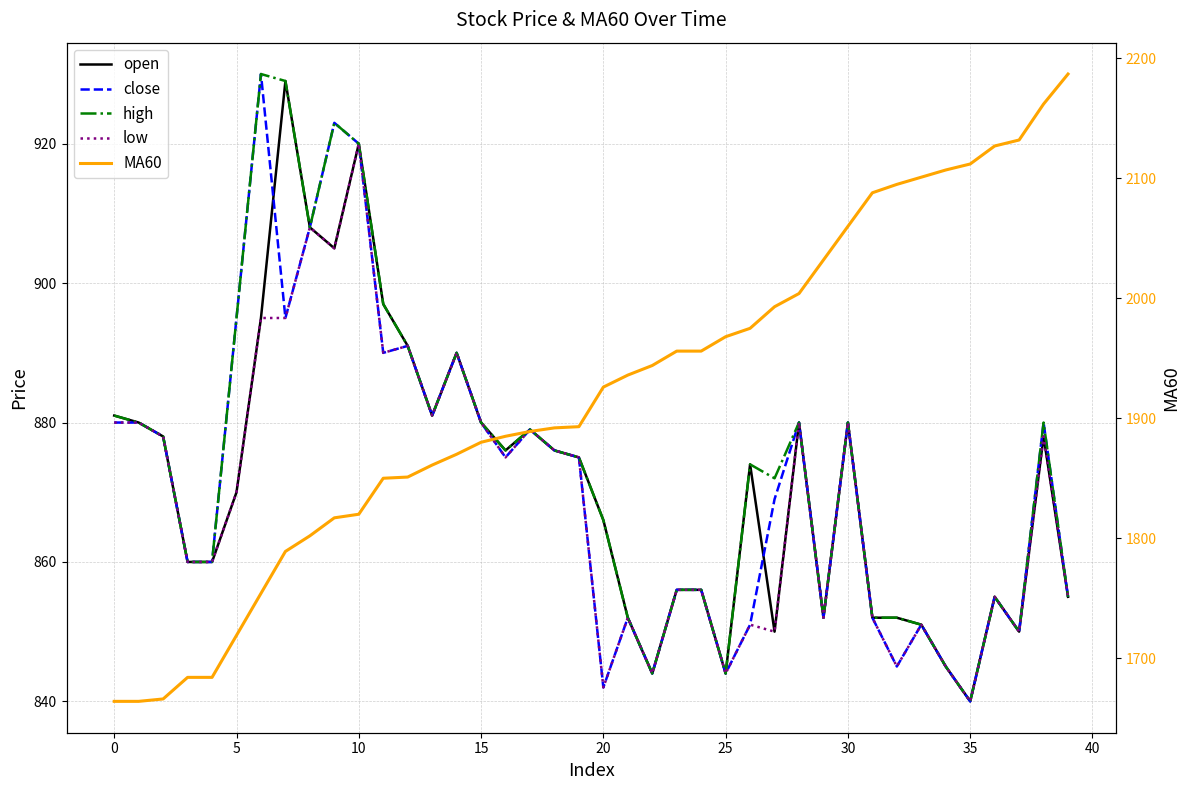

True or false: MA60 and close intersect in this chart.

False